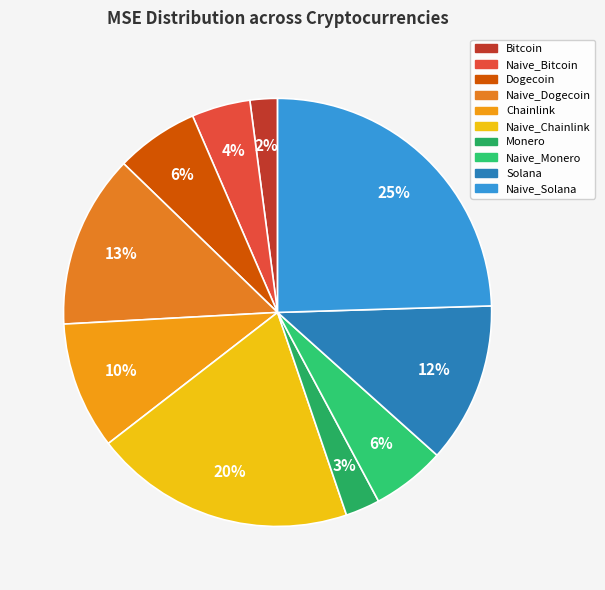

Is it true that Naive_Monero is 6% of the pie?

True